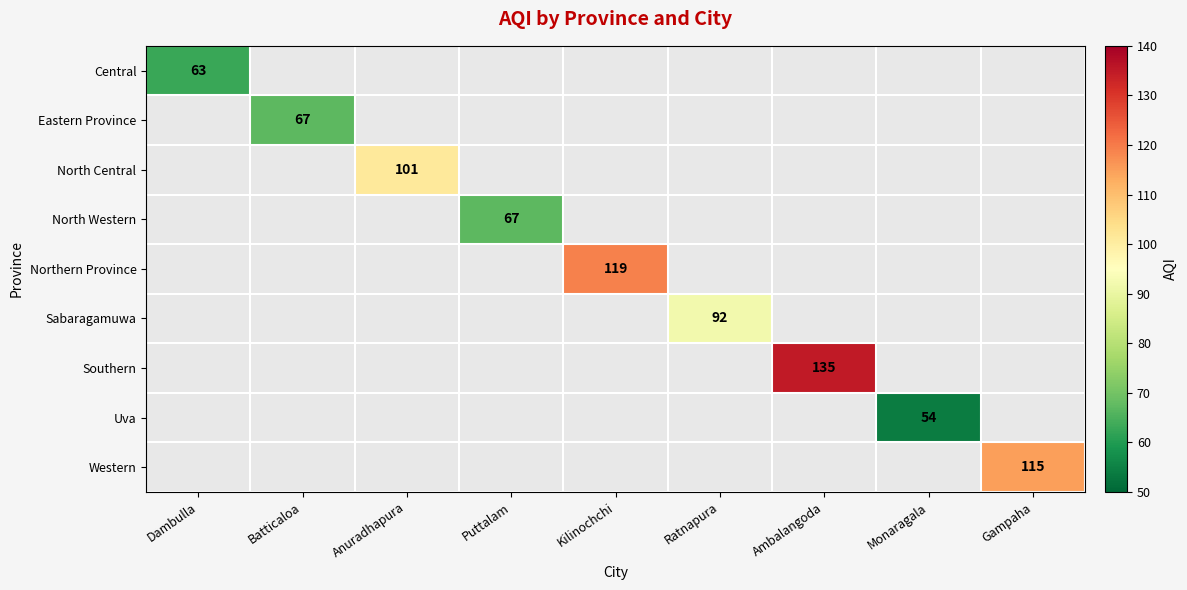

Is the value of Central at Ratnapura greater than the value of Southern at Gampaha?

No